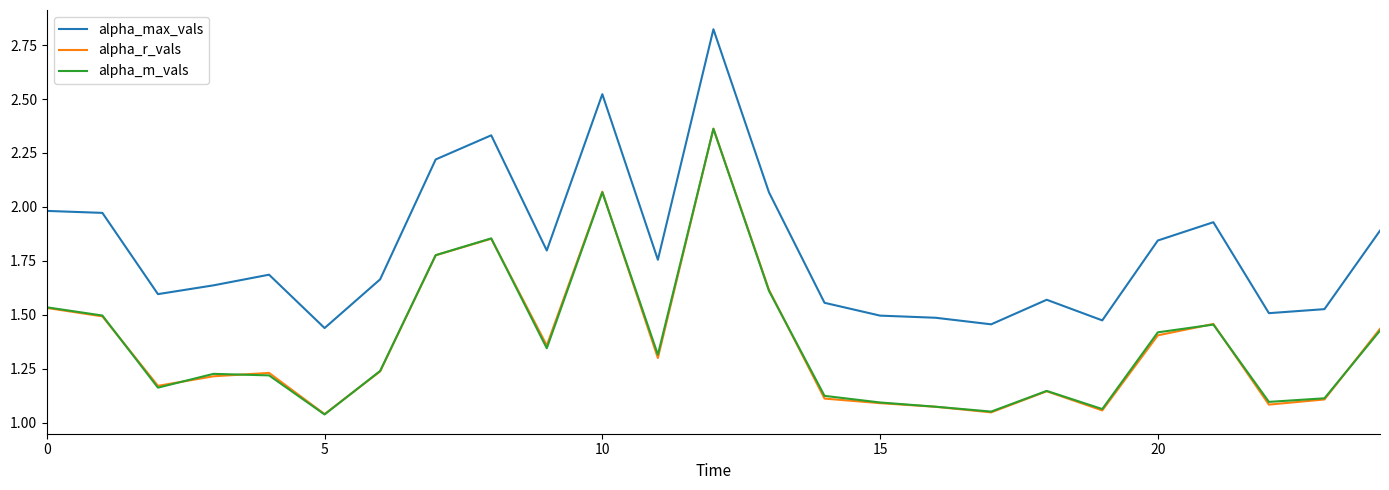

Which series has the largest range (max minus min)?

alpha_max_vals